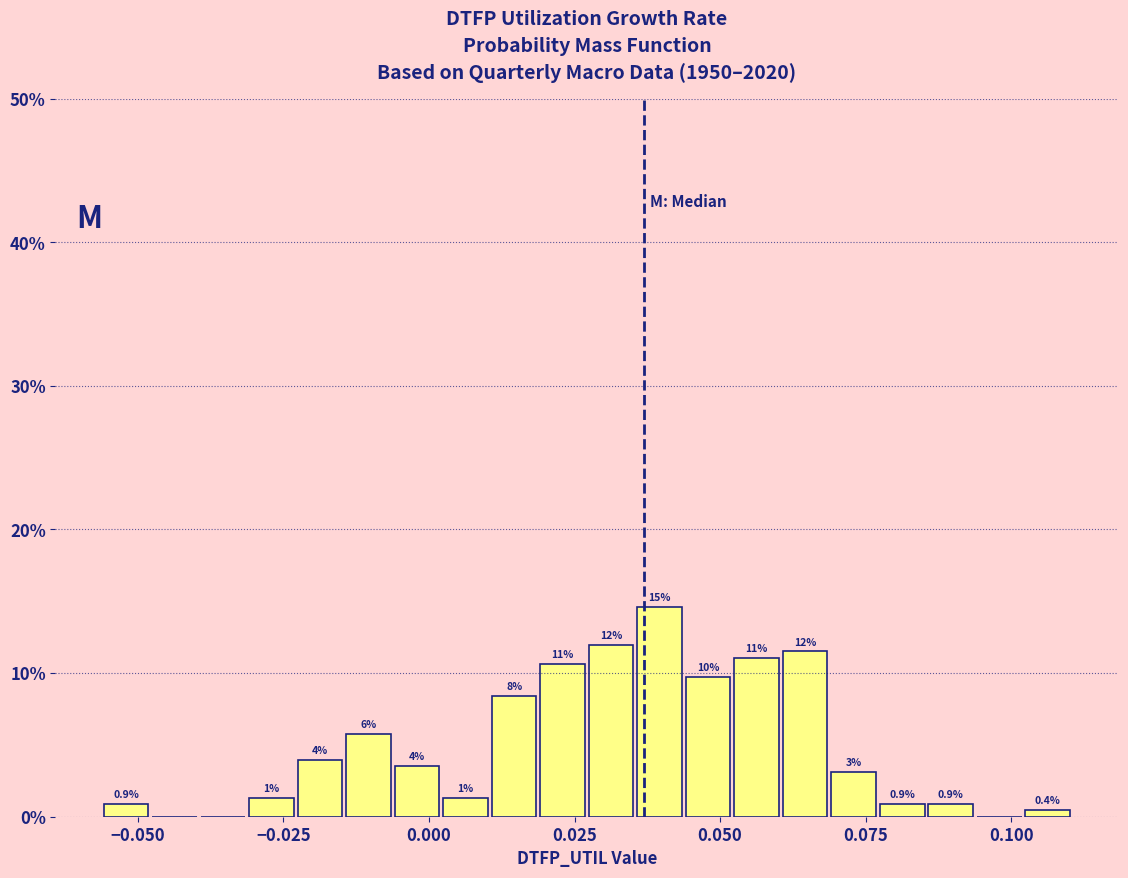

Around what value on the x-axis is the tallest bar? Give the approximate position of its centre, as read against the axis.

0.040